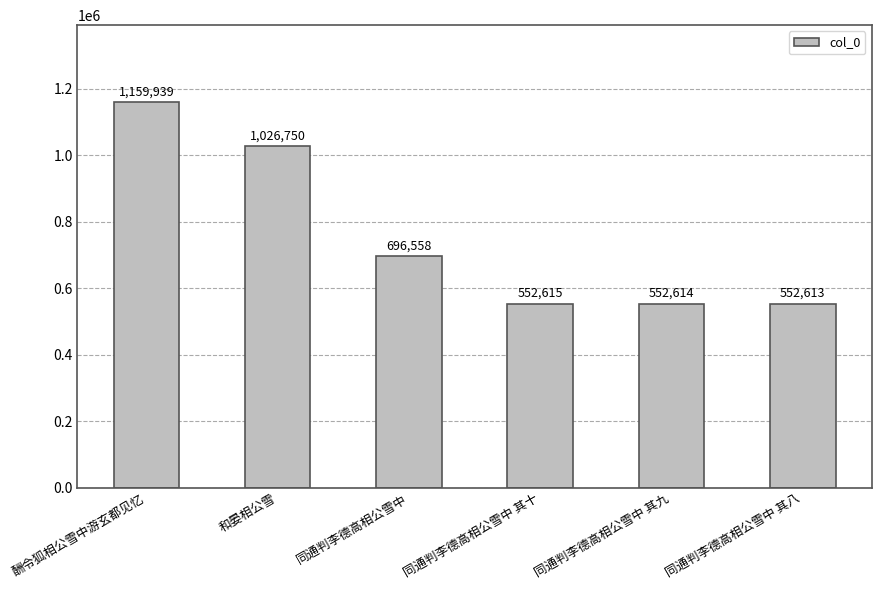

What position from the left is 同通判李德高相公雪中 其八?

6